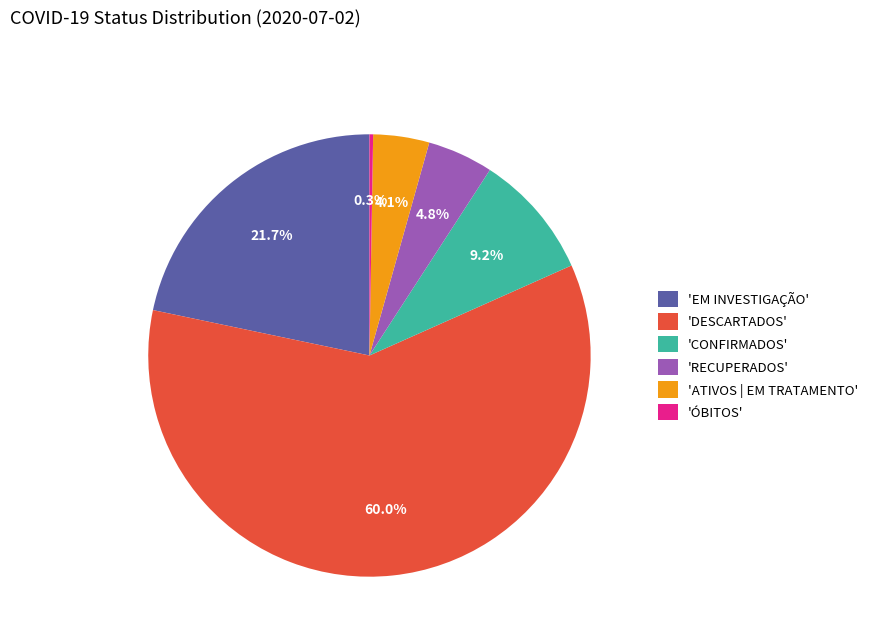

Is there any slice that represents more than half of the pie?

Yes